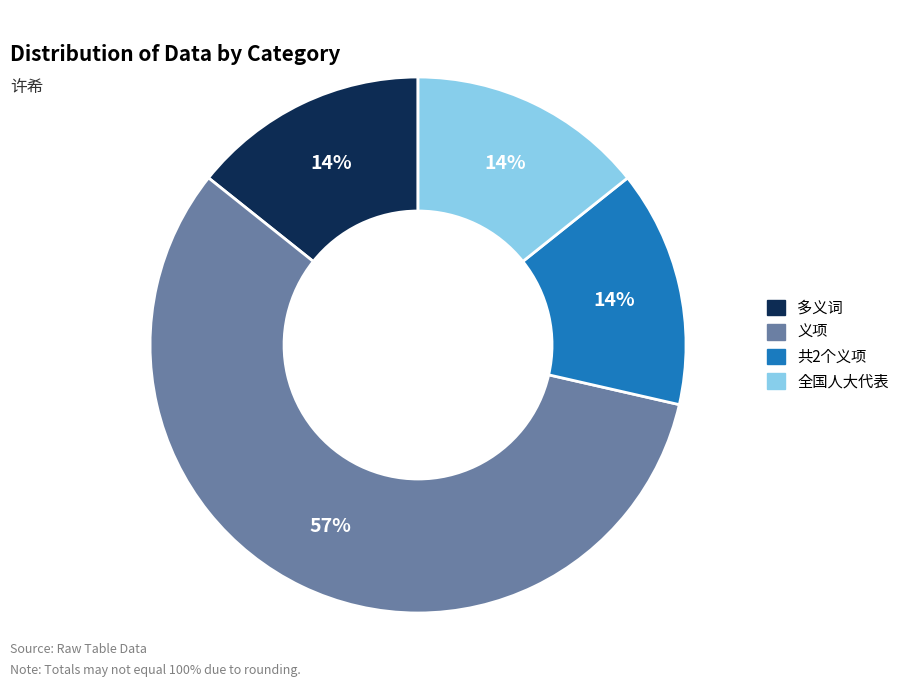

What percentage is the 多义词 slice, to the nearest percent?

14%